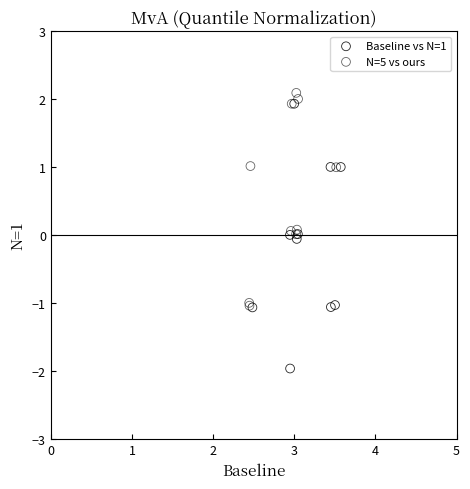

Which series reaches the maximum Y coordinate?

N=5 vs ours